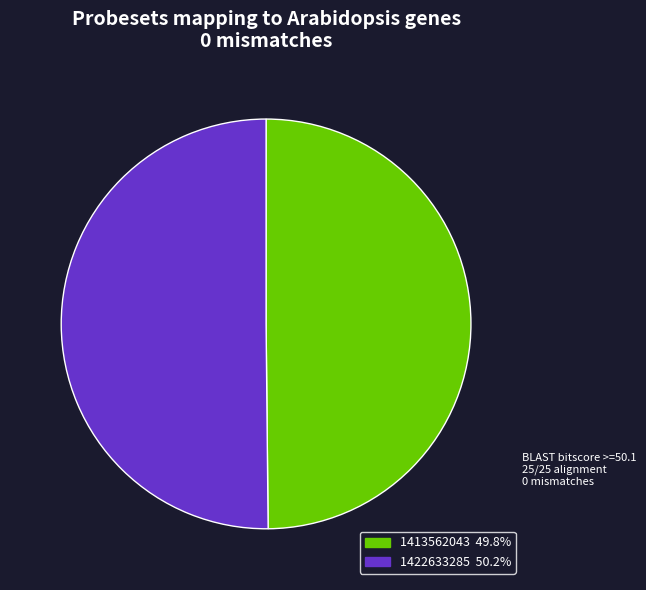

Do 1422633285 and 1413562043 together represent more than half of the pie?

Yes